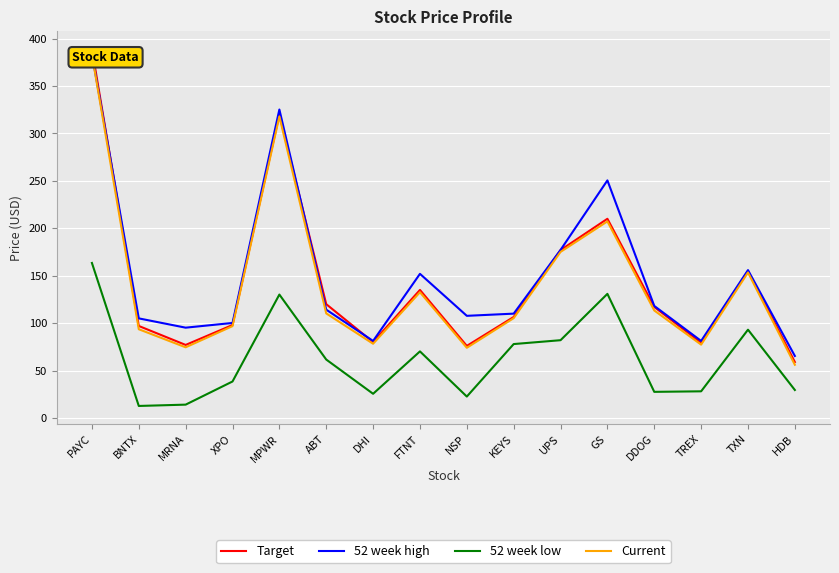

What is the sum of all 52 week high values?

2422.5